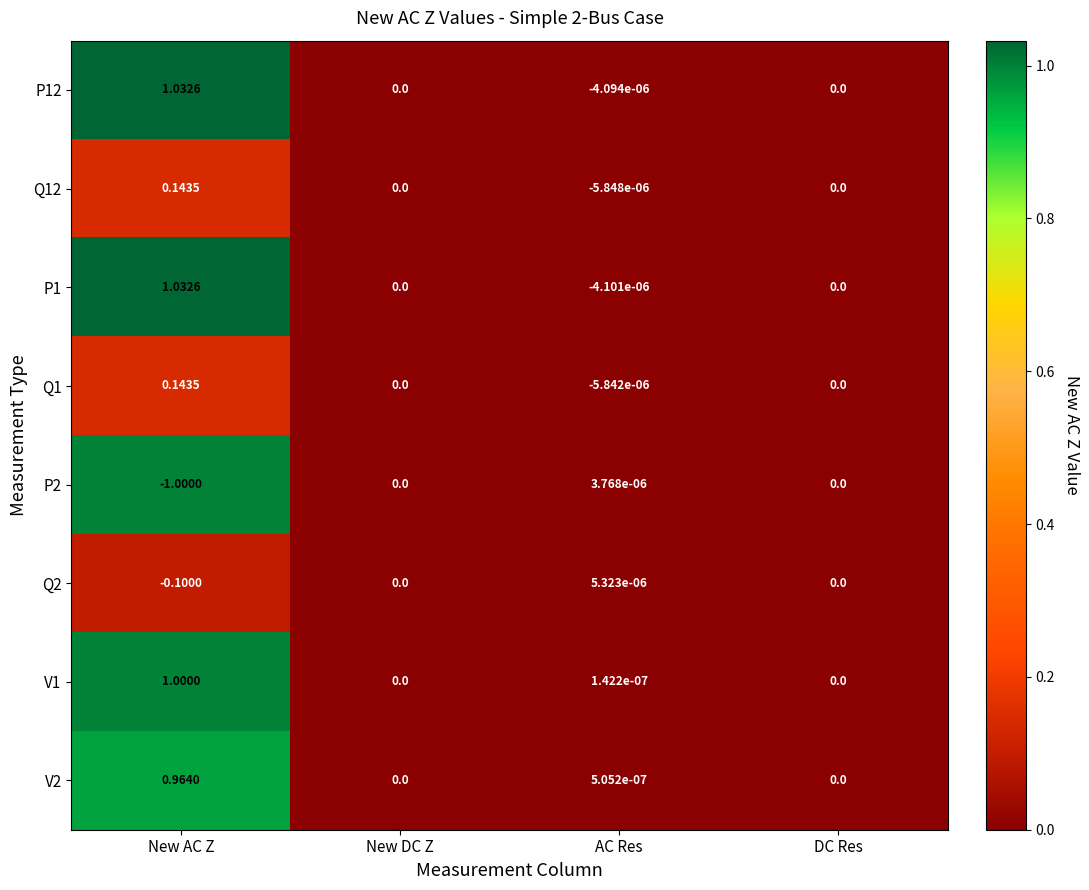

Which category has the highest value in the Q12 series?

New AC Z